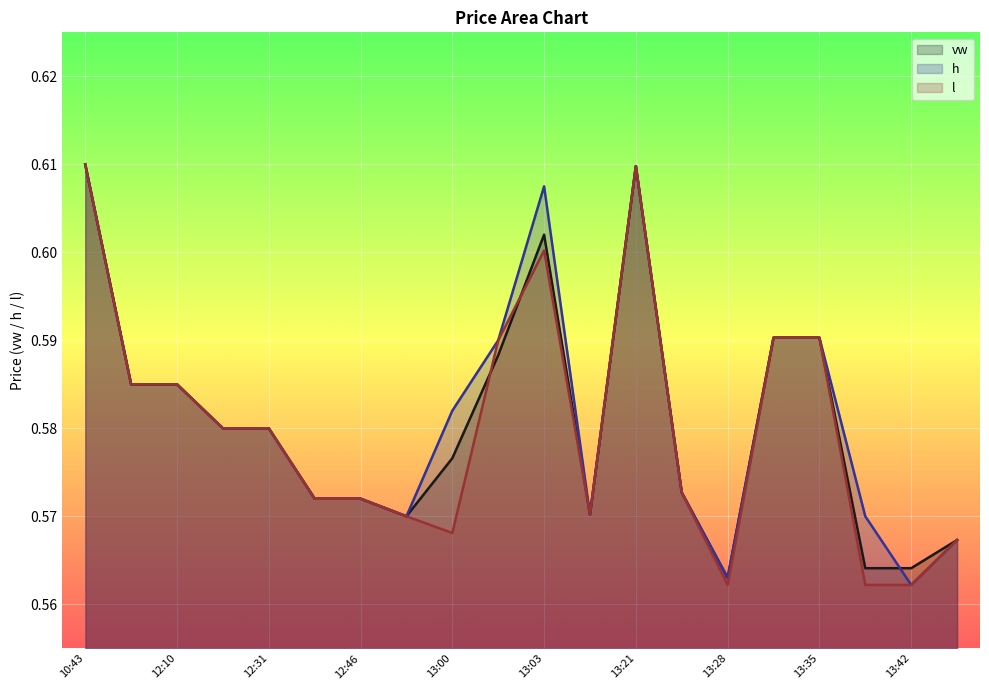

Count the h values in the range 0 to 1.

20